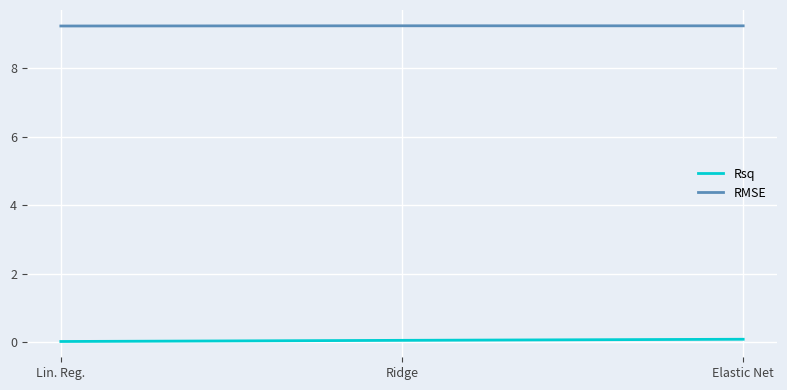

Does the chart have visible grid lines?

Yes